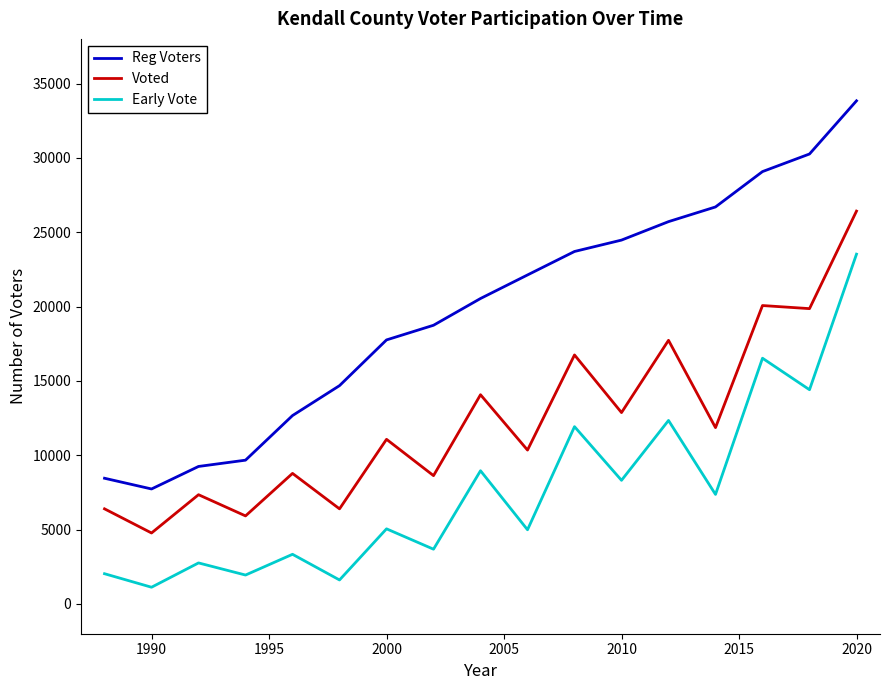

How many categories are shown in the chart?

17